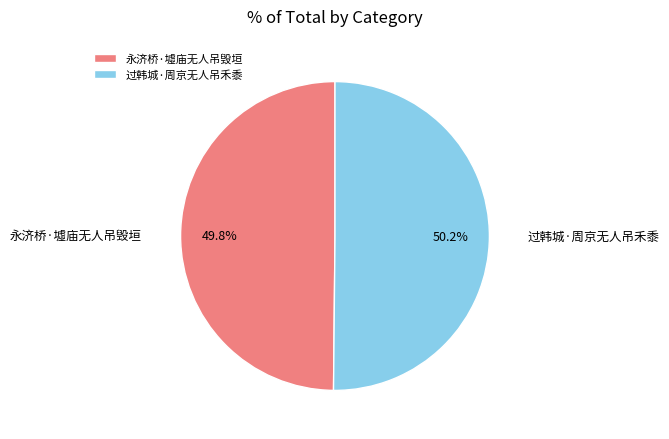

True or false: 永济桥·墟庙无人吊毁垣 accounts for 42% of the total.

False